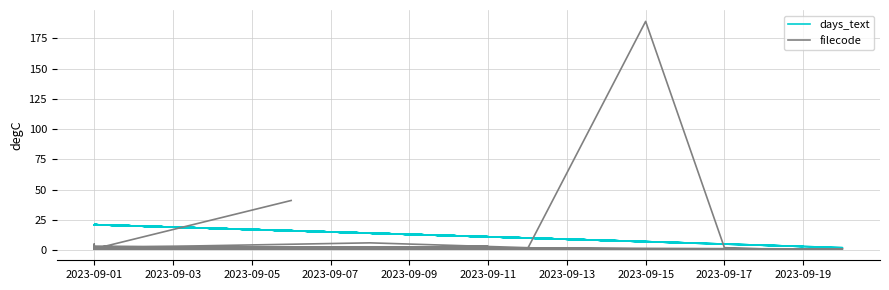

What is the difference between the maximum and minimum values in the filecode series?

188